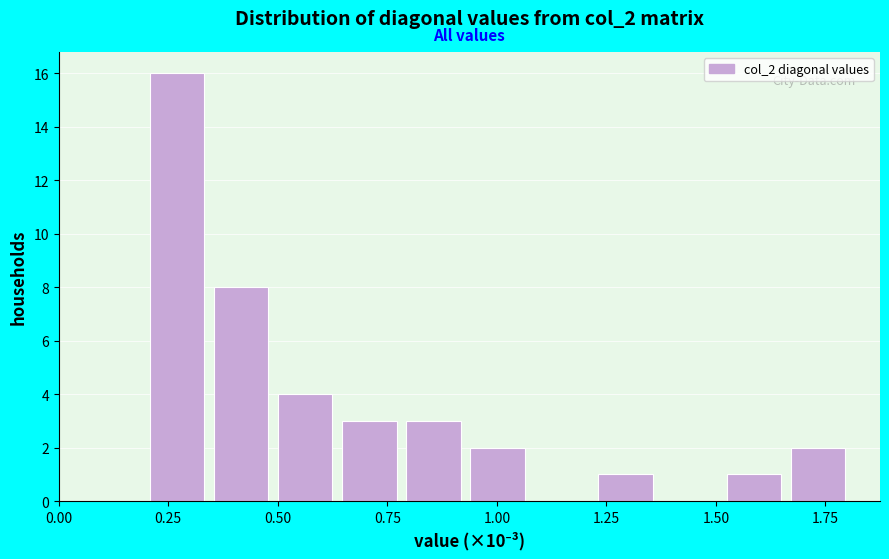

Read against the x-axis, roughly where is the centre of the tallest bar?

0.25